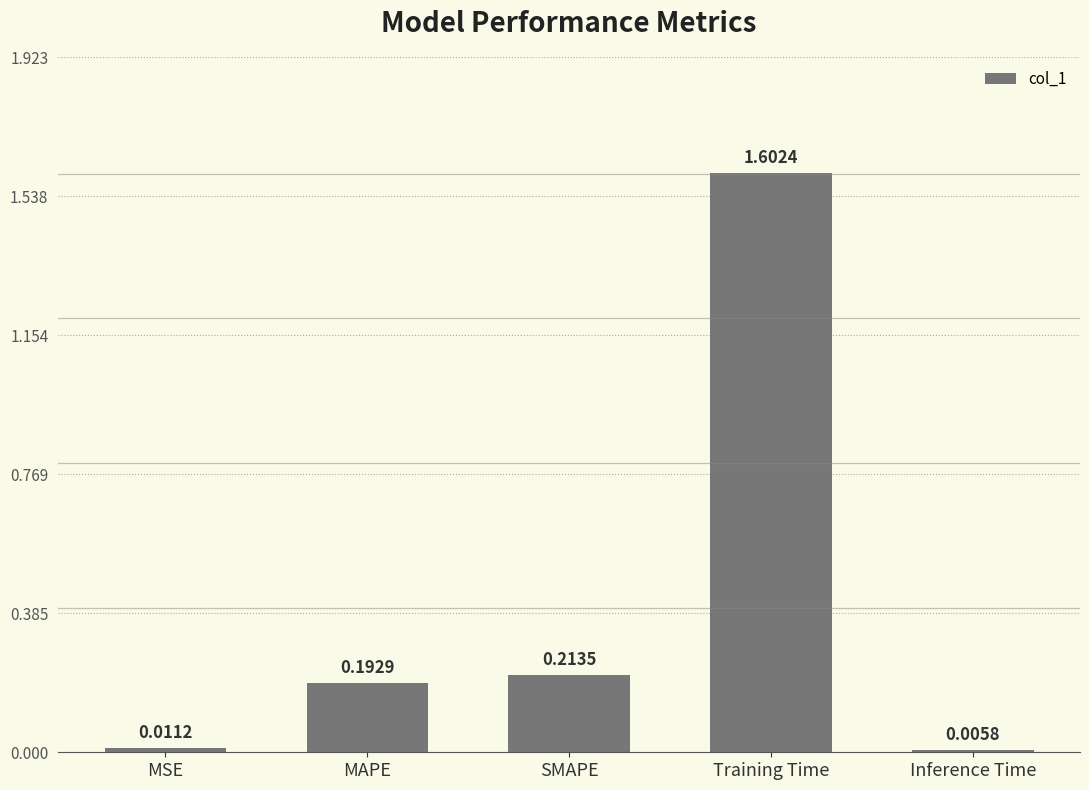

List the labels in order of value, smallest first.

Inference Time, MSE, MAPE, SMAPE, Training Time